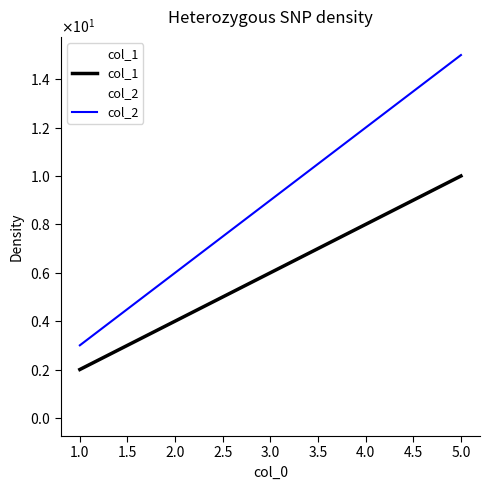

What is the maximum value for col_2?

15